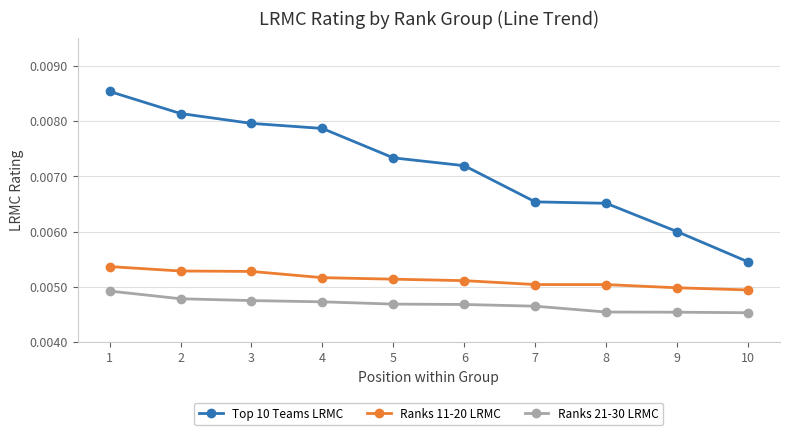

Does the chart have visible grid lines?

Yes